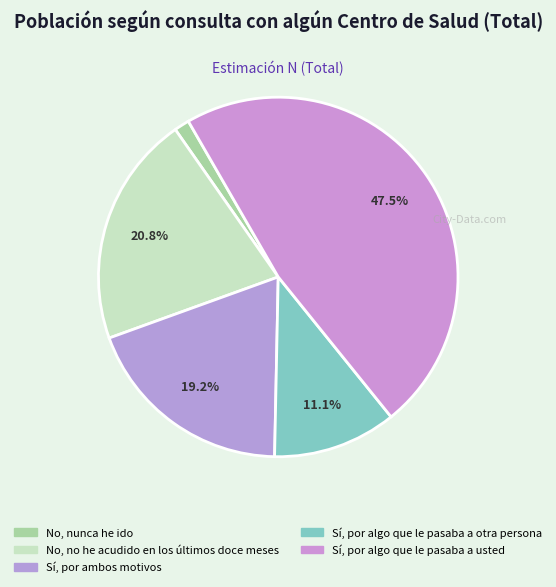

To the nearest percent, what is the combined percentage of Sí, por algo que le pasaba a usted and No, nunca he ido?

49%